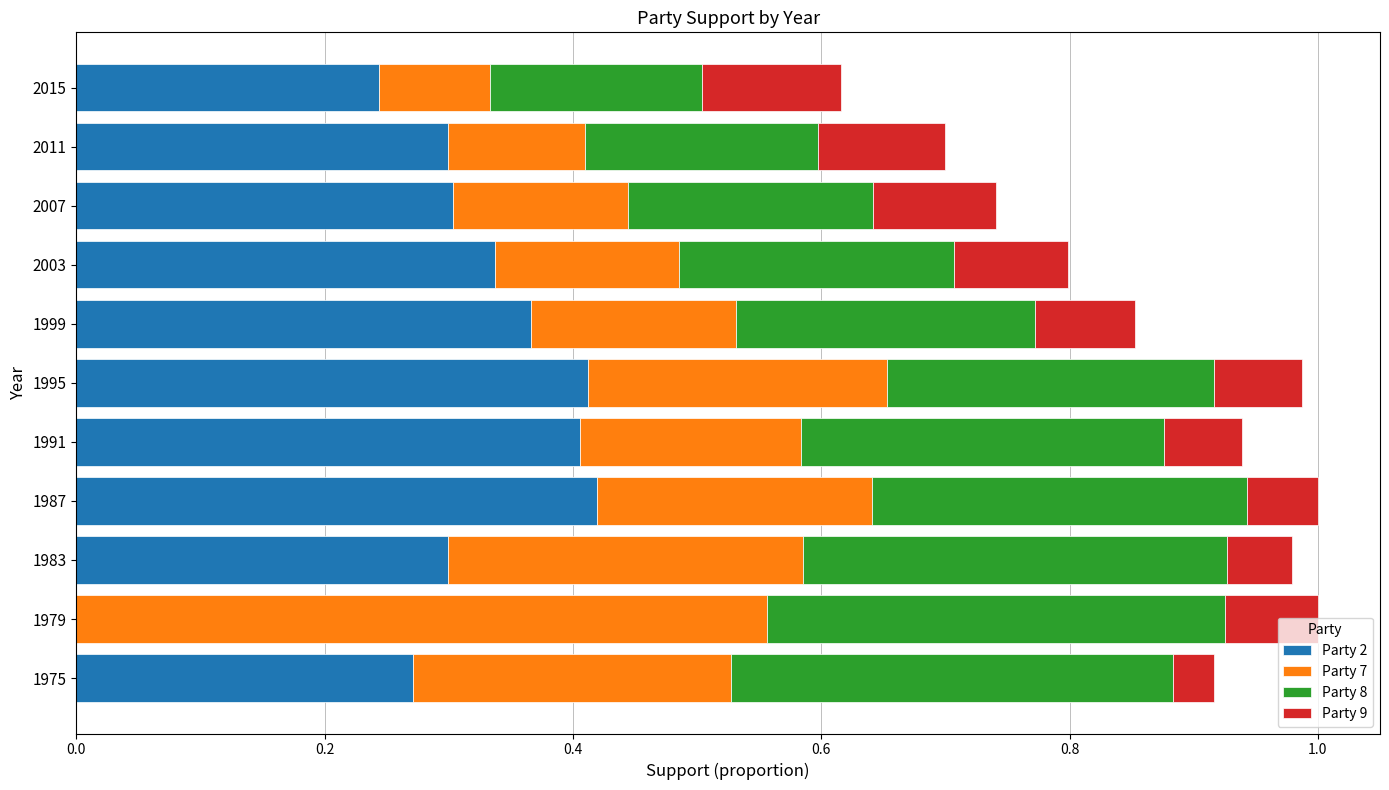

Is it true that Party 2 equals 0.4 at 2015?

False